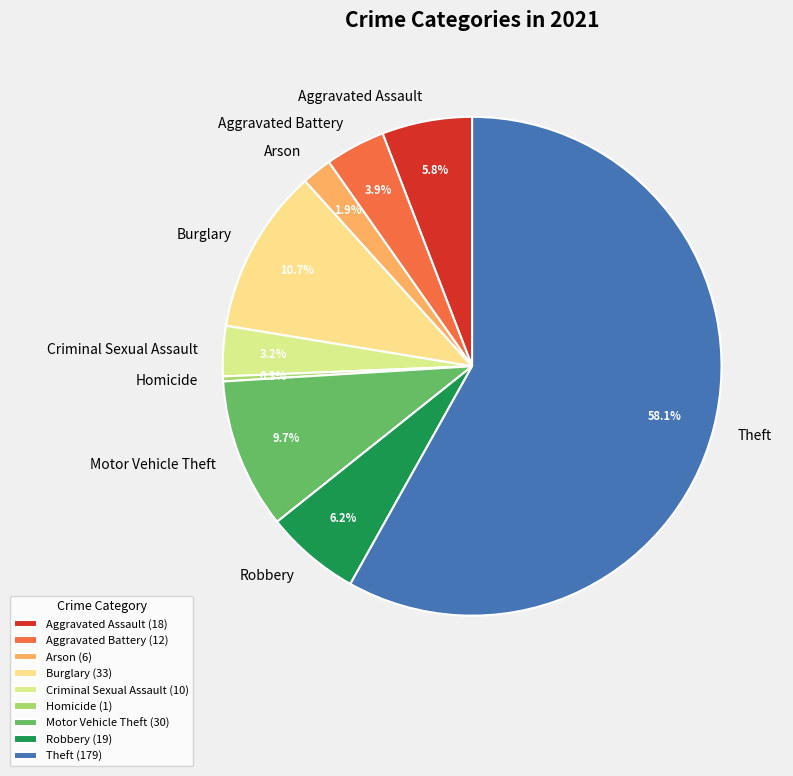

To the nearest percent, what is the difference between the largest and smallest slice percentages?

58%